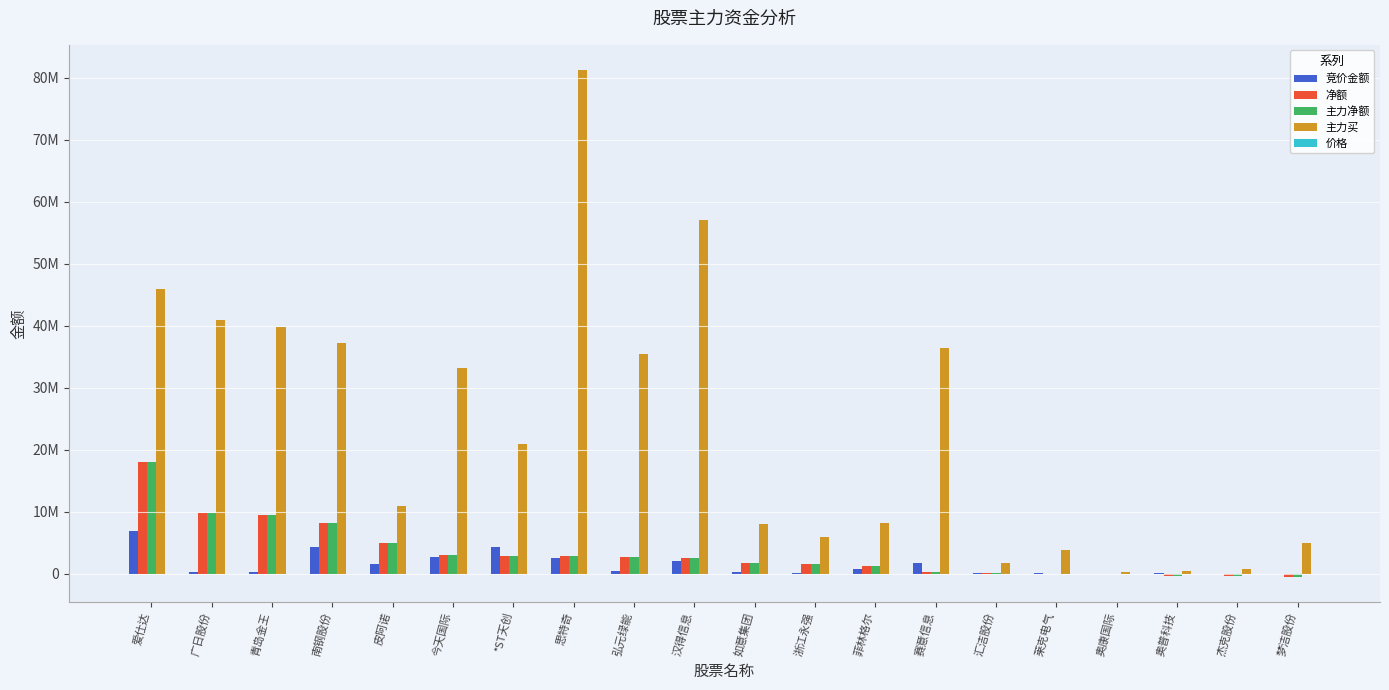

At which label is 价格 closest to 14?

今天国际